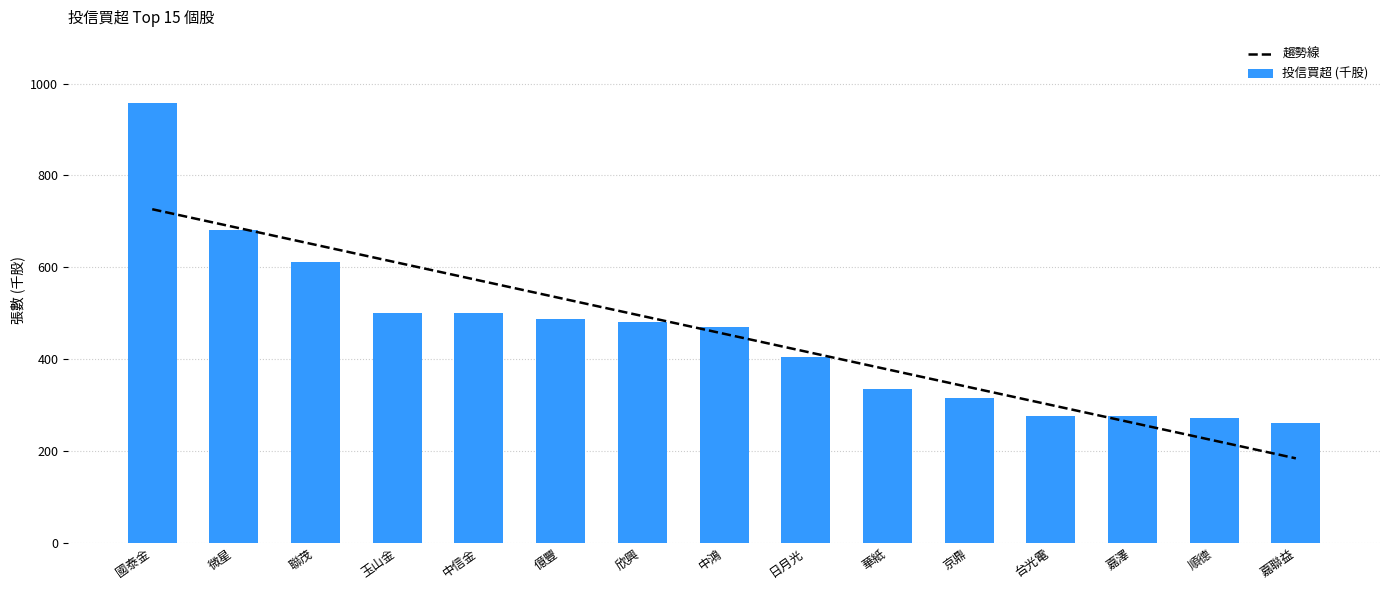

What position from the left is 嘉聯益?

15